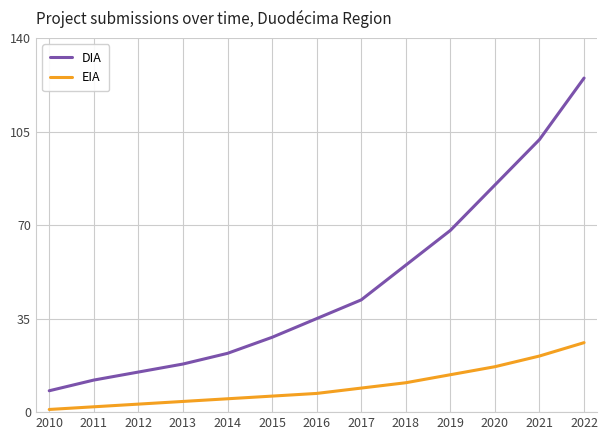

How many values in the EIA series are below 7?

6